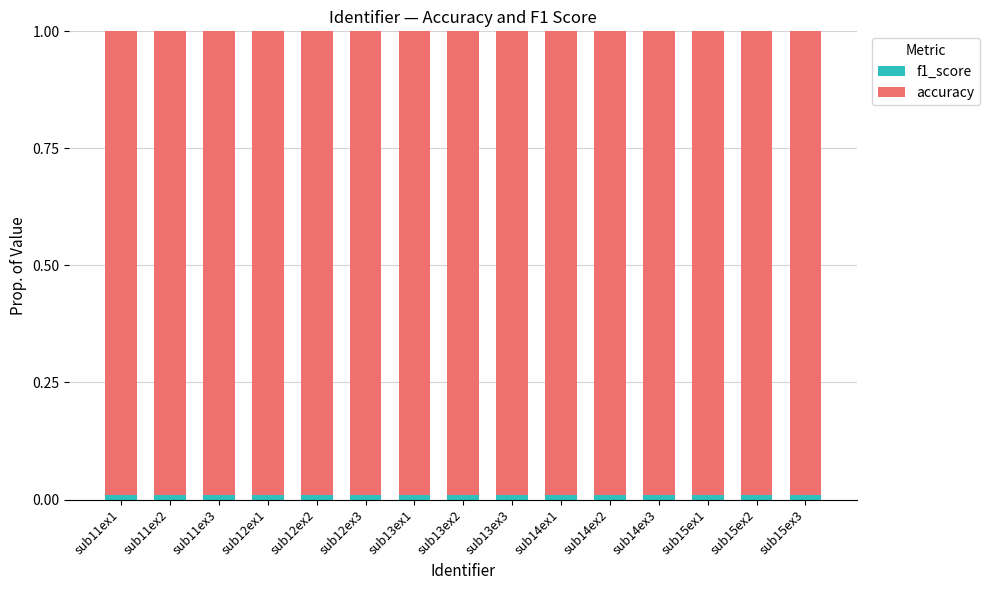

Rank the categories by accuracy value from lowest to highest.

sub15ex2, sub15ex1, sub11ex3, sub11ex1, sub12ex2, sub13ex2, sub15ex3, sub13ex1, sub12ex1, sub12ex3, sub13ex3, sub14ex1, sub11ex2, sub14ex2, sub14ex3